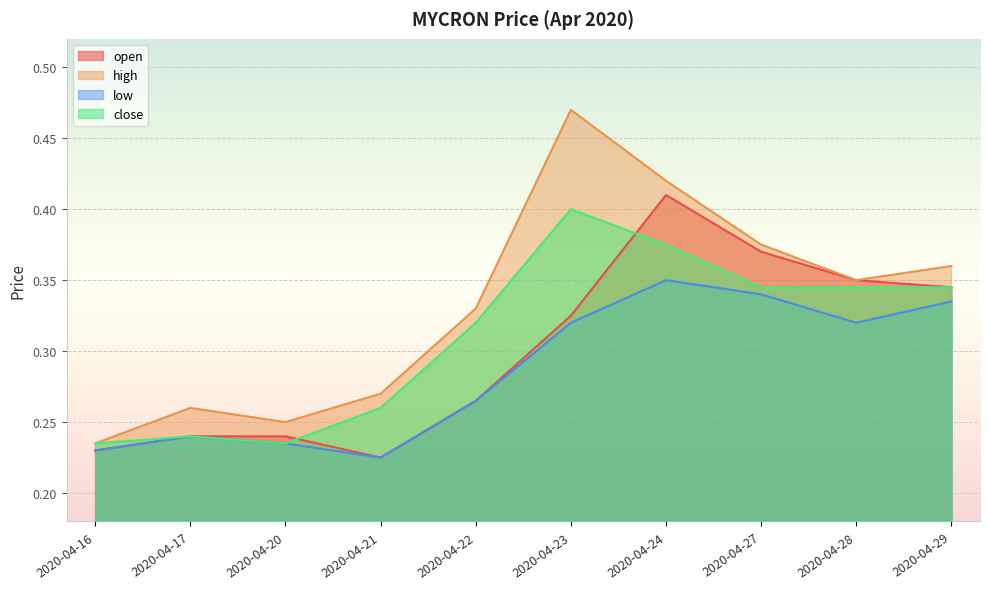

Between 2020-04-17 and 2020-04-28, which series saw the biggest shift?

open